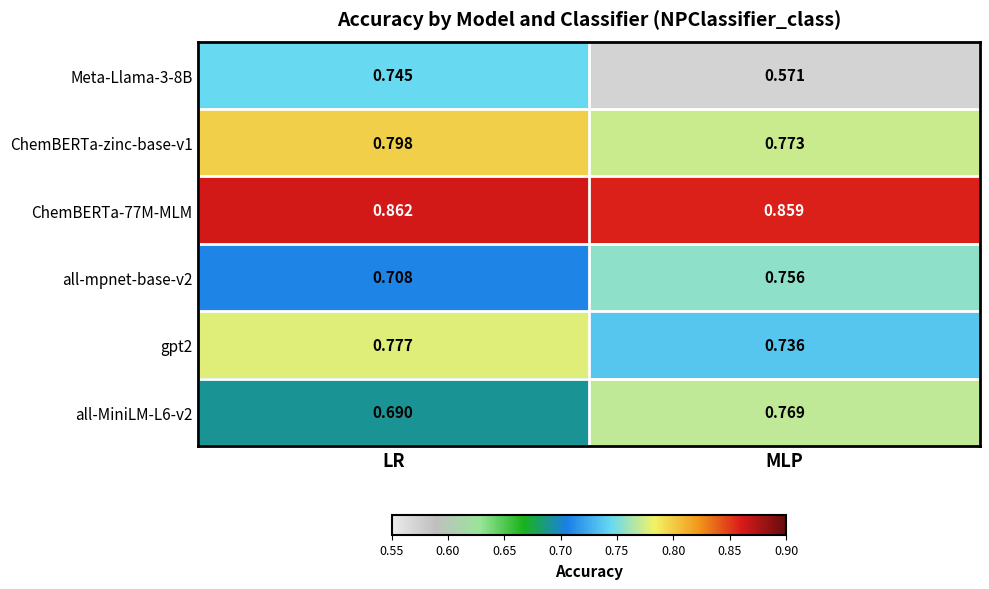

Is the value of ChemBERTa-zinc-base-v1 at LR greater than the value of all-MiniLM-L6-v2 at MLP?

Yes